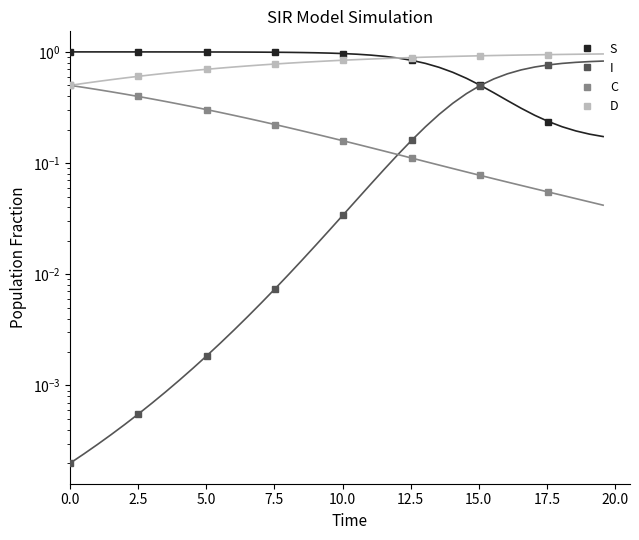

What is the difference between the second highest and minimum values in the C series?

0.3